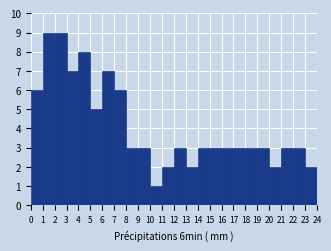

Reading left to right, transcribe this chart: for each bar, give the range it covers on the x-axis and its height. The values are not printed on the chart, so give them approximately, as read against the axis.

0 to 1: 6
1 to 2: 9
2 to 3: 9
3 to 4: 7
4 to 5: 8
5 to 6: 5
6 to 7: 7
7 to 8: 6
8 to 9: 3
9 to 10: 3
10 to 11: 1
11 to 12: 2
12 to 13: 3
13 to 14: 2
14 to 15: 3
15 to 16: 3
16 to 17: 3
17 to 18: 3
18 to 19: 3
19 to 20: 3
20 to 21: 2
21 to 22: 3
22 to 23: 3
23 to 24: 2